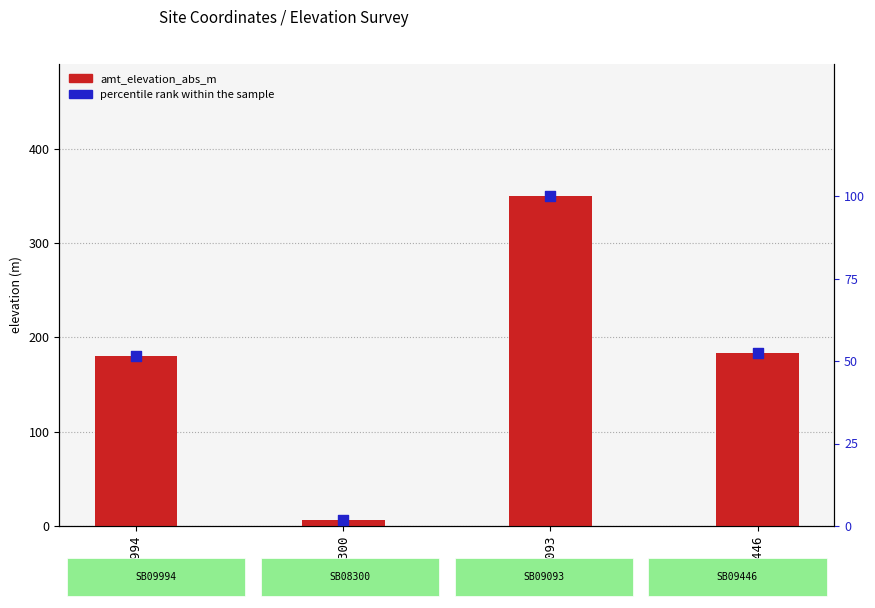

At which category is the sum across all series the highest?

SB09093